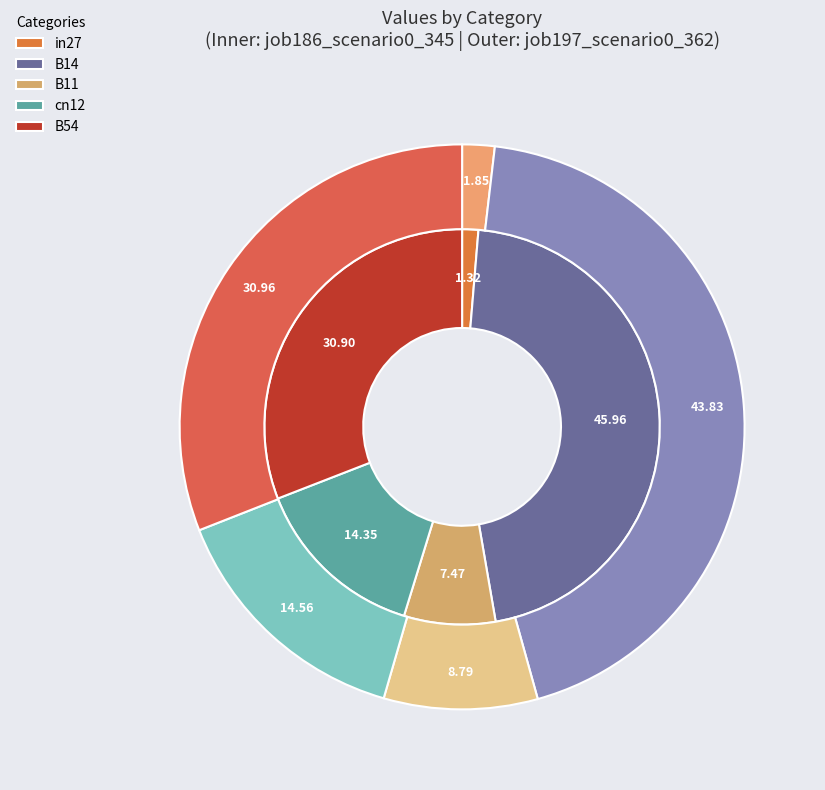

What percentage is the B14 slice, to the nearest percent?

46%